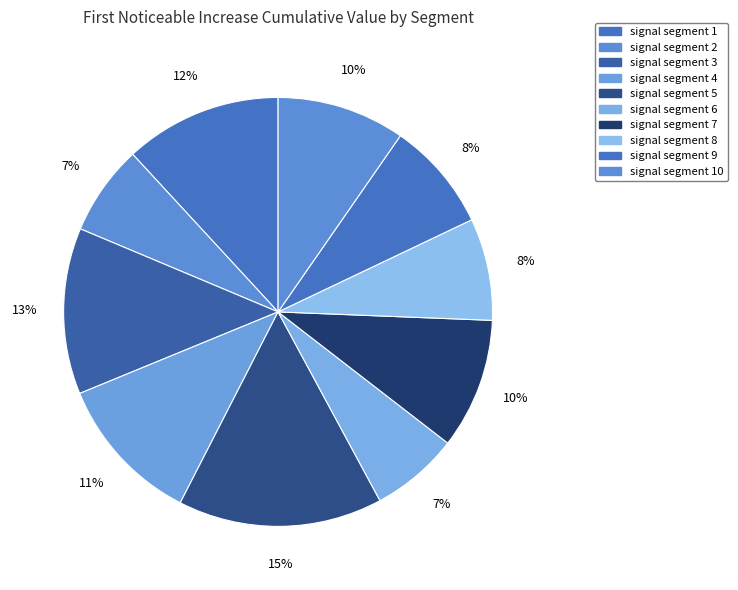

Count the number of slices in the pie.

10